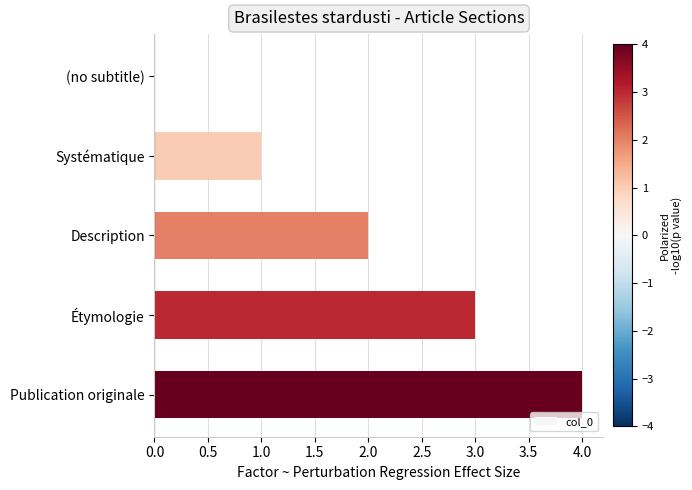

Count the number of categories in the chart.

5